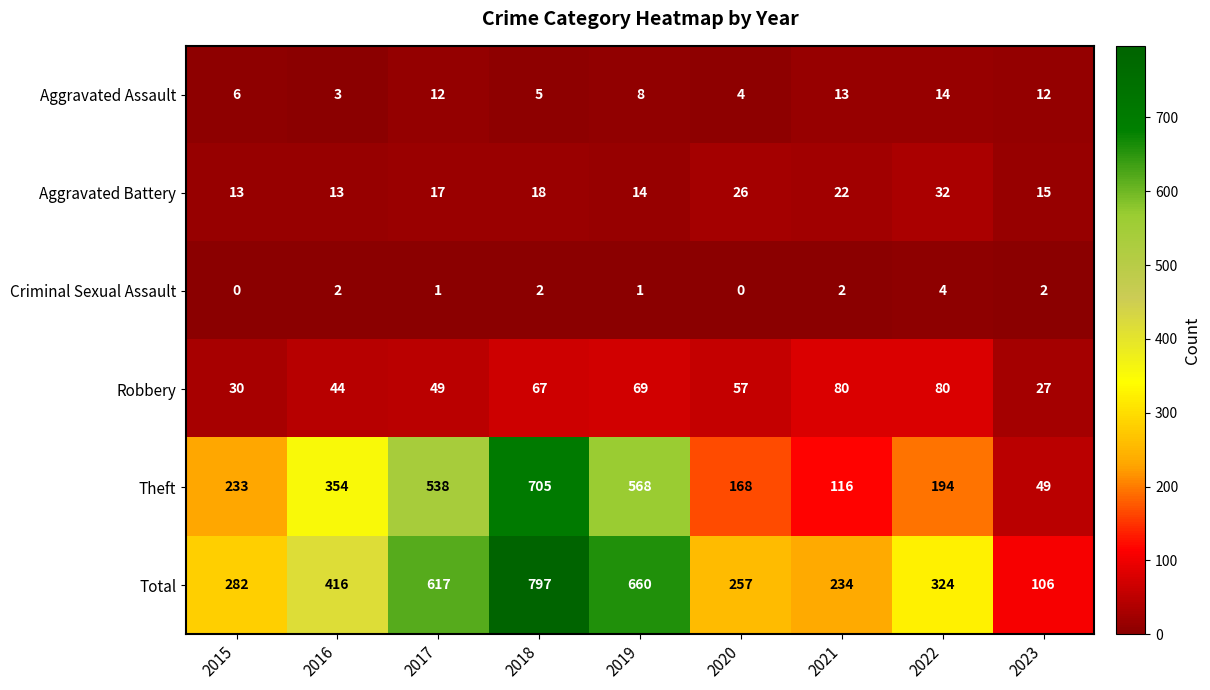

At which category does the chart reach its peak across all series?

2018